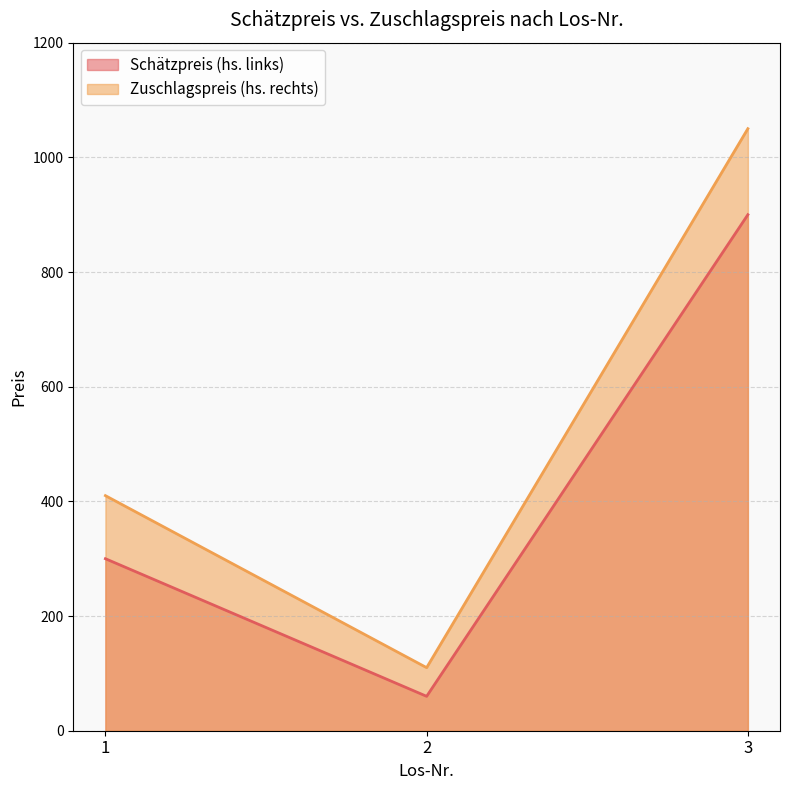

How many Zuschlagspreis (hs. rechts) values are between 110 and 1050?

3